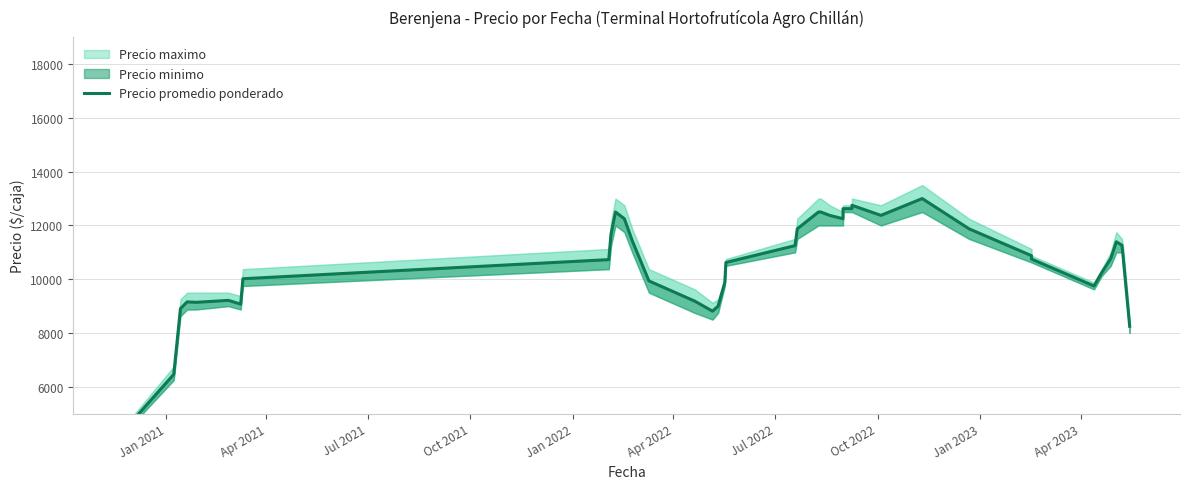

Reading right to left, extract all data points from this chart.

8250.0	10892.8	11267.8	11392.8	10767.8	10250.0	9750.0	10750.0	10875.0	11875.0	13000.0	12375.0	12750.0	12625.0	12625.0	12250.0	12375.0	12500.0	12500.0	11875.0	11250.0	10625.0	9875.0	9000.0	8812.5	9187.5	9937.5	11437.5	12250.0	12500.0	11677.0	10729.2	10018.8	9073.5	9214.8	9141.8	9157.8	8906.5	6463.2	4359.0